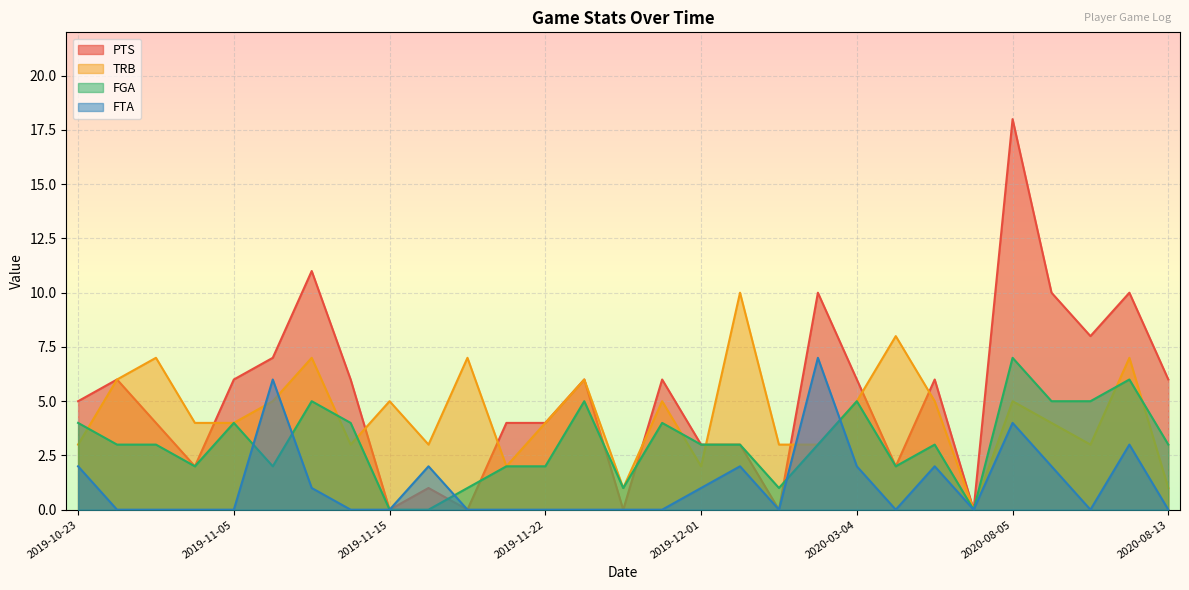

Count the TRB values in the range 3 to 6.

18